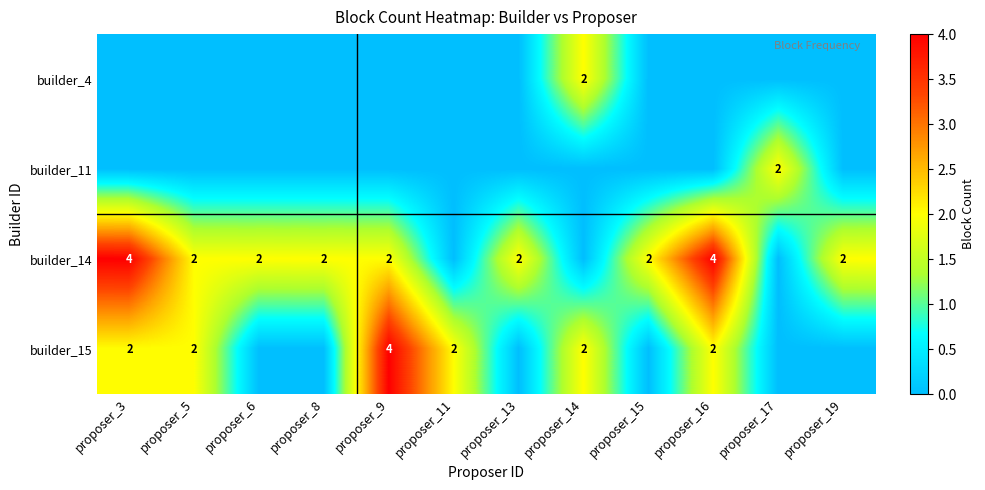

At which category is the sum across all series the highest?

proposer_3